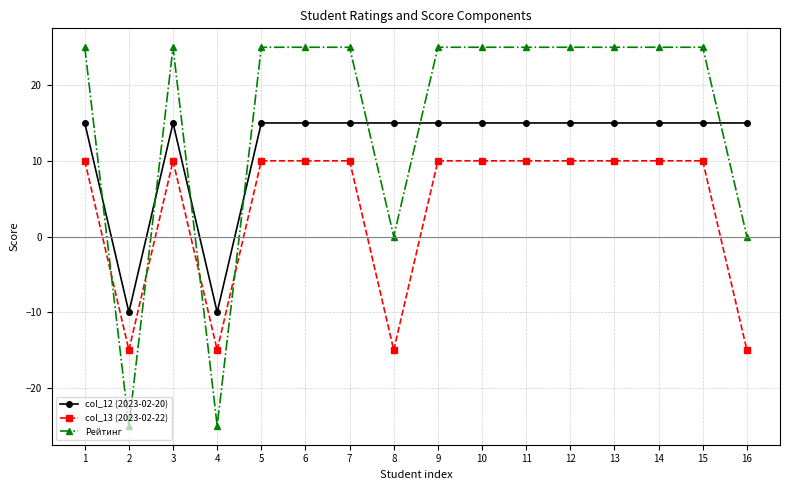

Reading left to right, what are all the values shown in this chart?

col_12 (2023-02-20): 15	-10	15	-10	15	15	15	15	15	15	15	15	15	15	15	15
col_13 (2023-02-22): 10	-15	10	-15	10	10	10	-15	10	10	10	10	10	10	10	-15
Рейтинг: 25	-25	25	-25	25	25	25	0	25	25	25	25	25	25	25	0